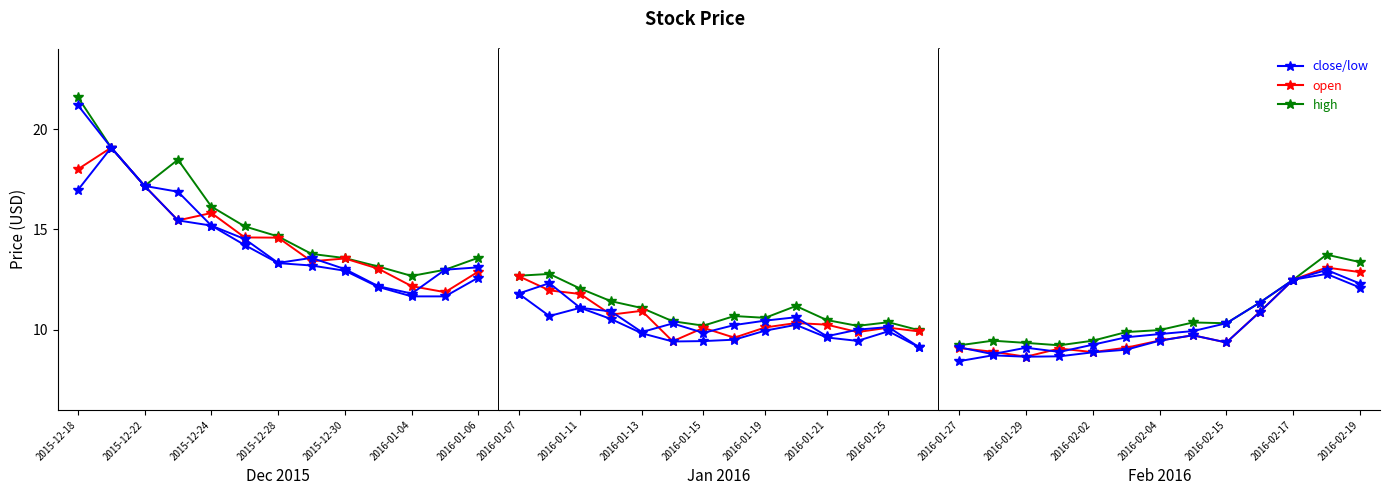

Which series has the largest total across all categories?

high